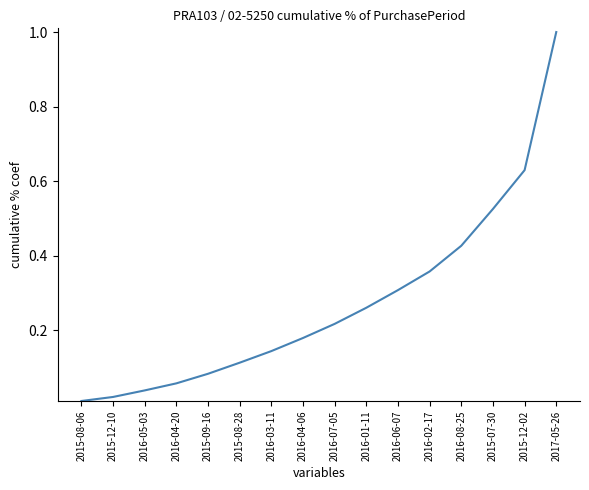

What position from the left is 2015-08-28?

6